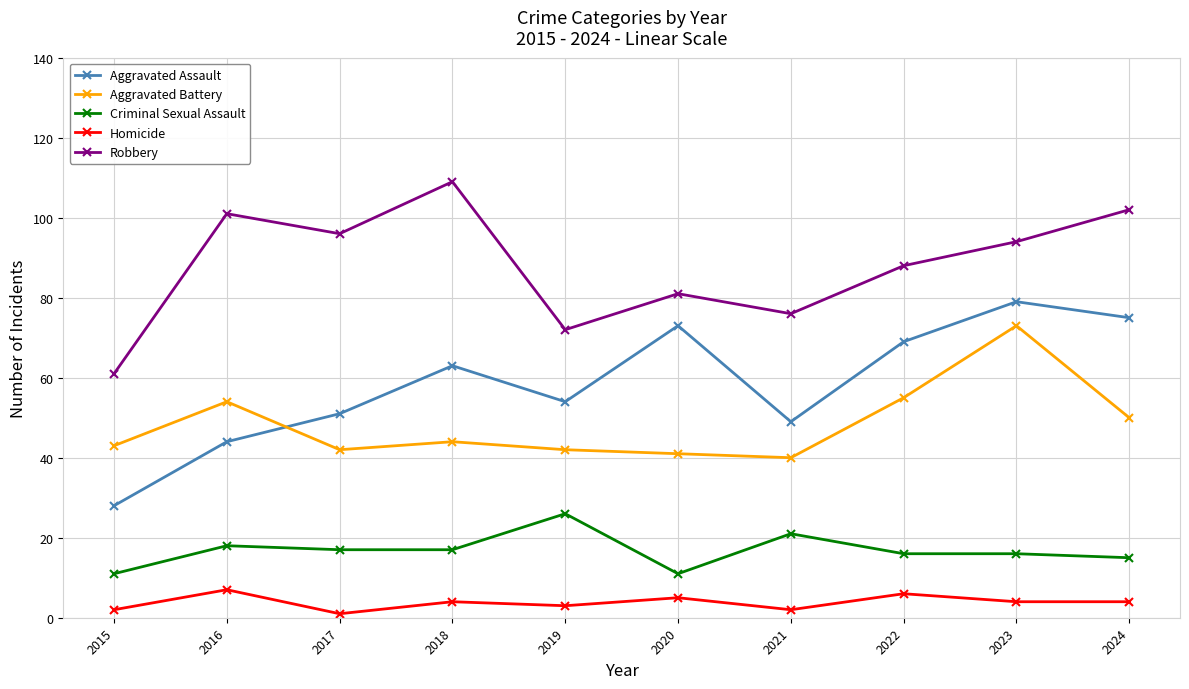

Does the chart have visible grid lines?

Yes